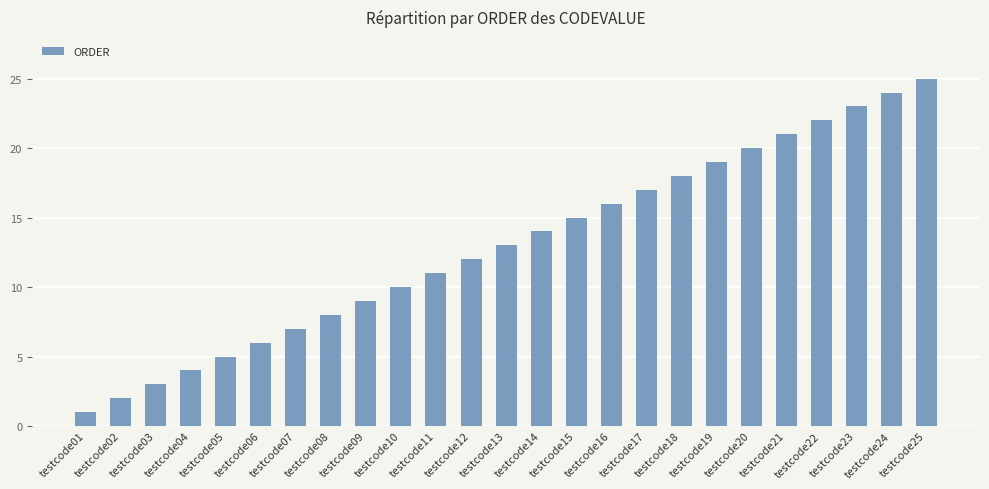

Which category has the highest value across all series?

testcode25